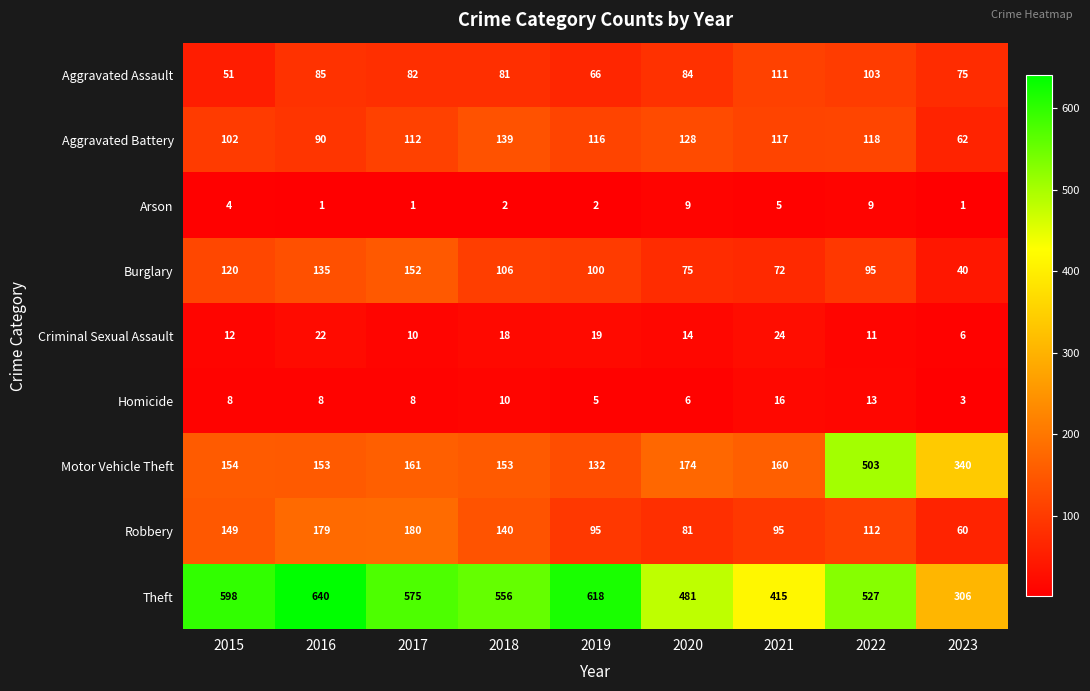

Count the number of data series in this chart.

9